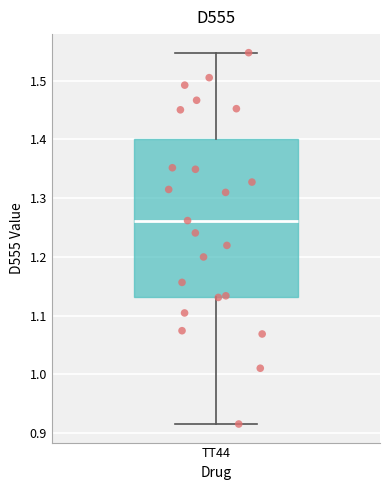

Read this box plot against the y-axis: the position of the median line, the range covered by the box, and the ends of both whiskers. The values are not printed on the chart, so give them approximately, as read against the axis.

median 1.26, box 1.13 to 1.40, whiskers 0.92 to 1.55